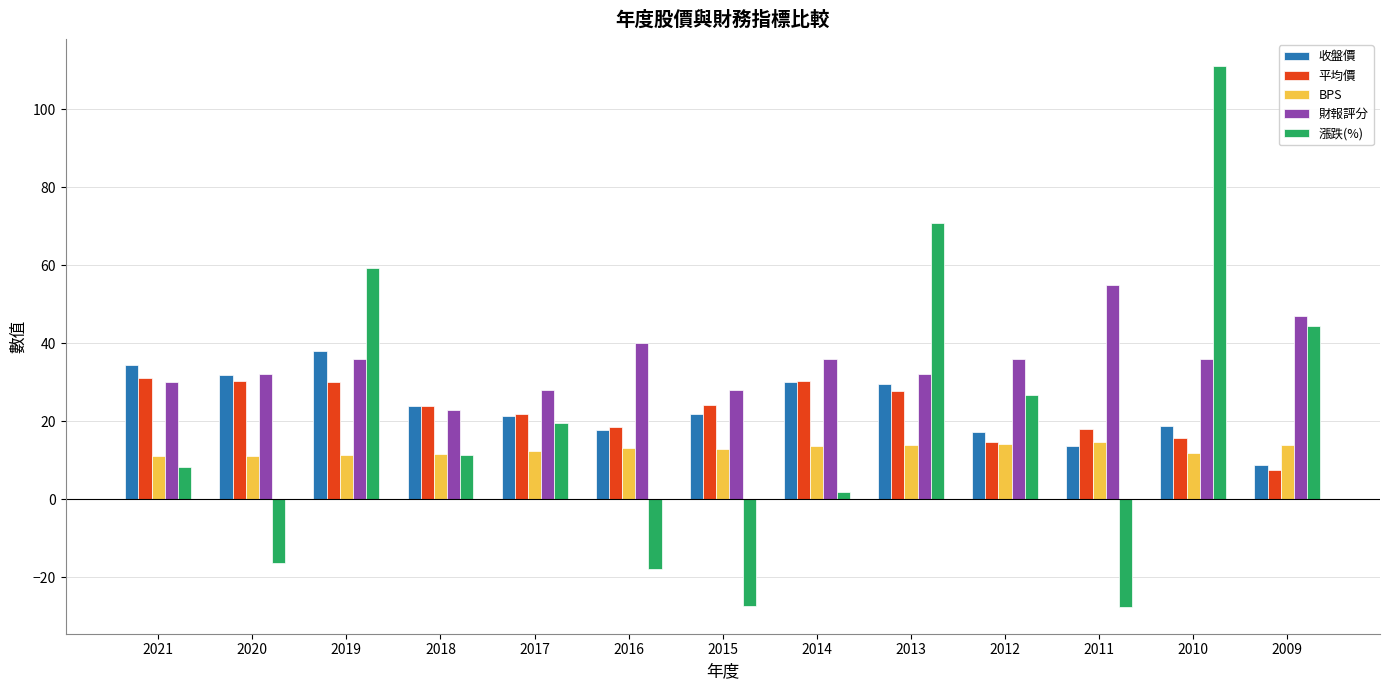

What is the sum of all 收盤價 values?

307.1